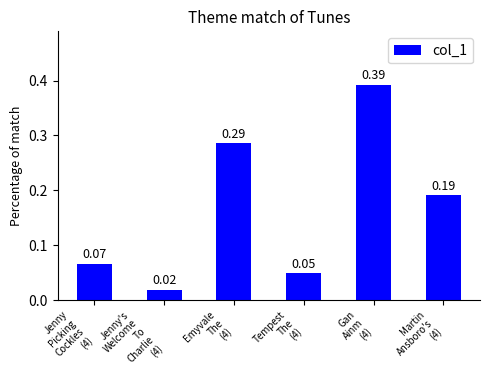

What is the sum of all values?

1.0